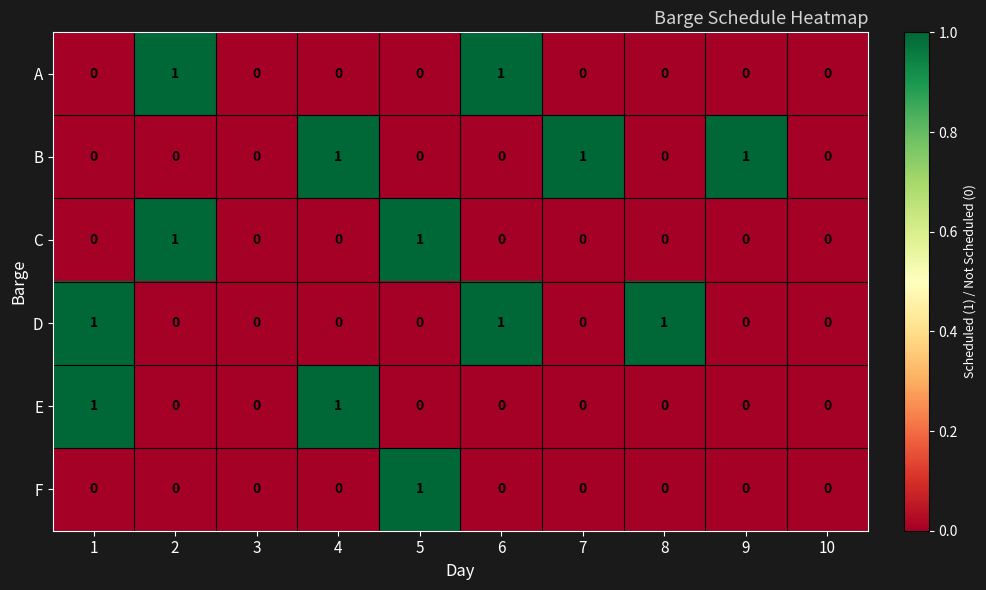

Is it true that F equals 0 at 7?

True